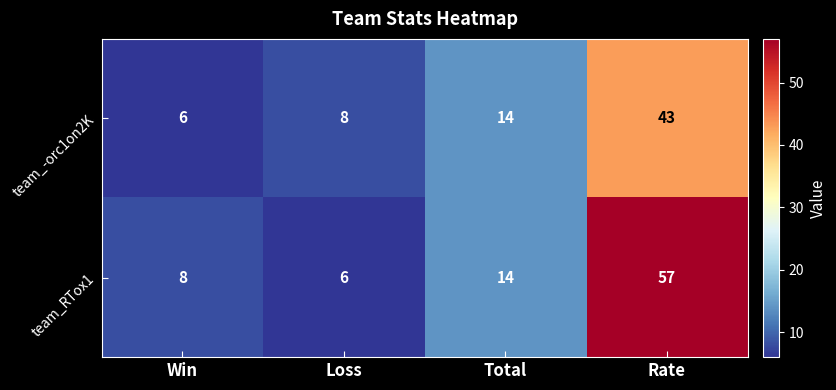

Rank the categories by team_RTox1 value from highest to lowest.

Rate, Total, Win, Loss